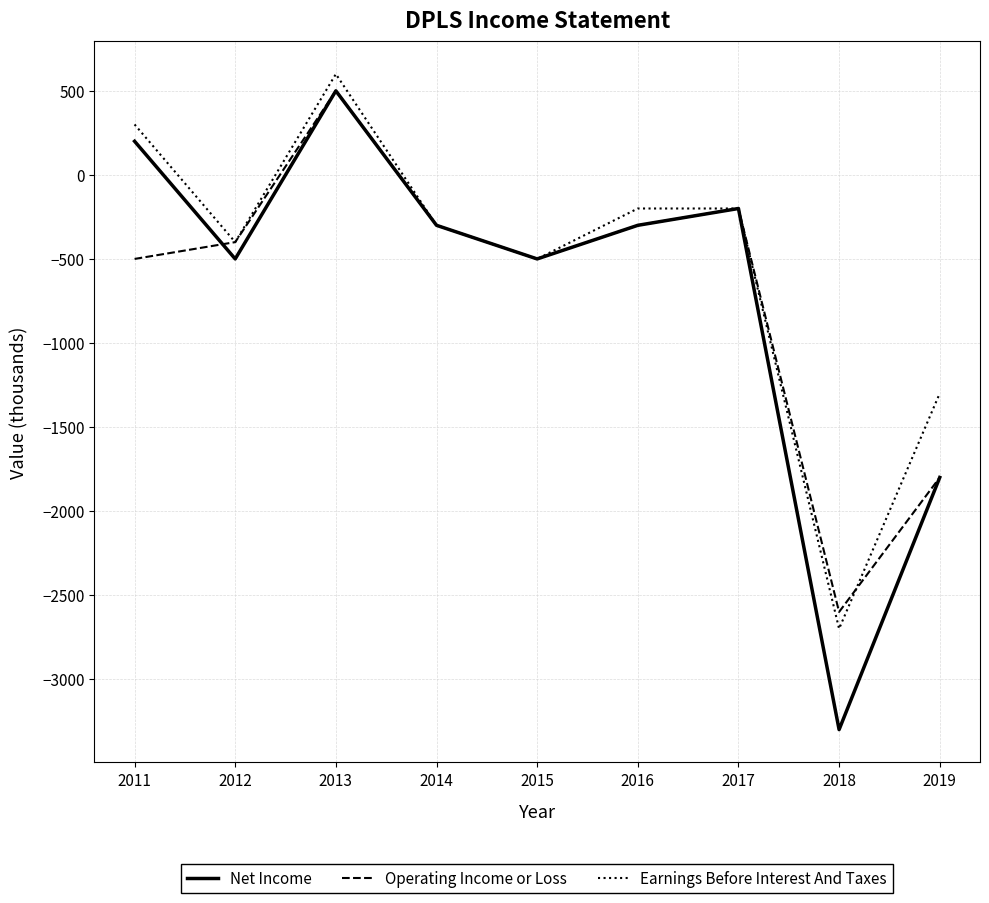

True or false: Earnings Before Interest And Taxes has a value of -697 at 2019.

False